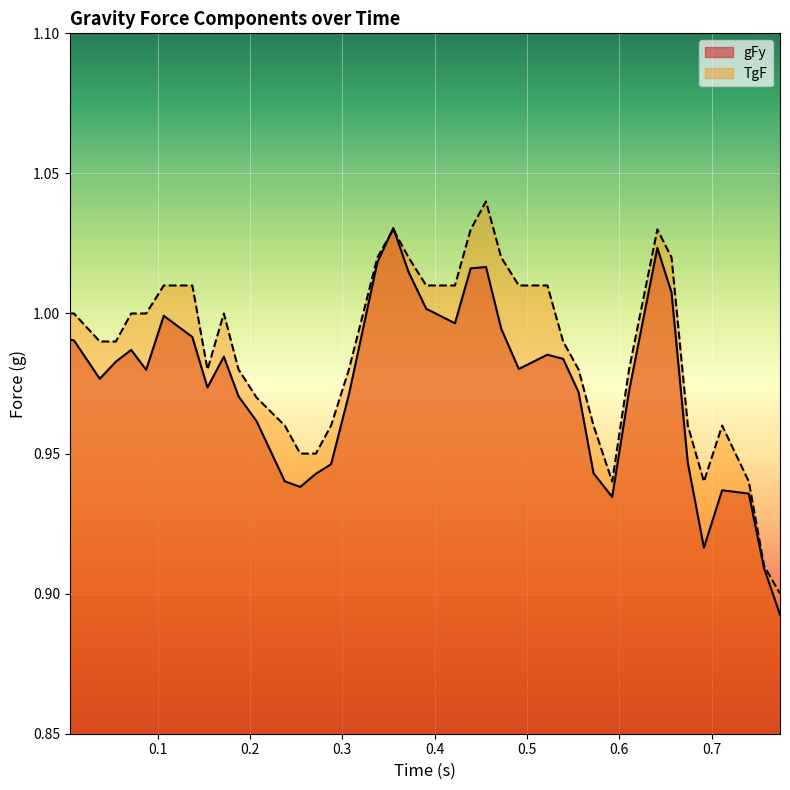

Rank the series by their average value, from lowest to highest.

gFy, TgF